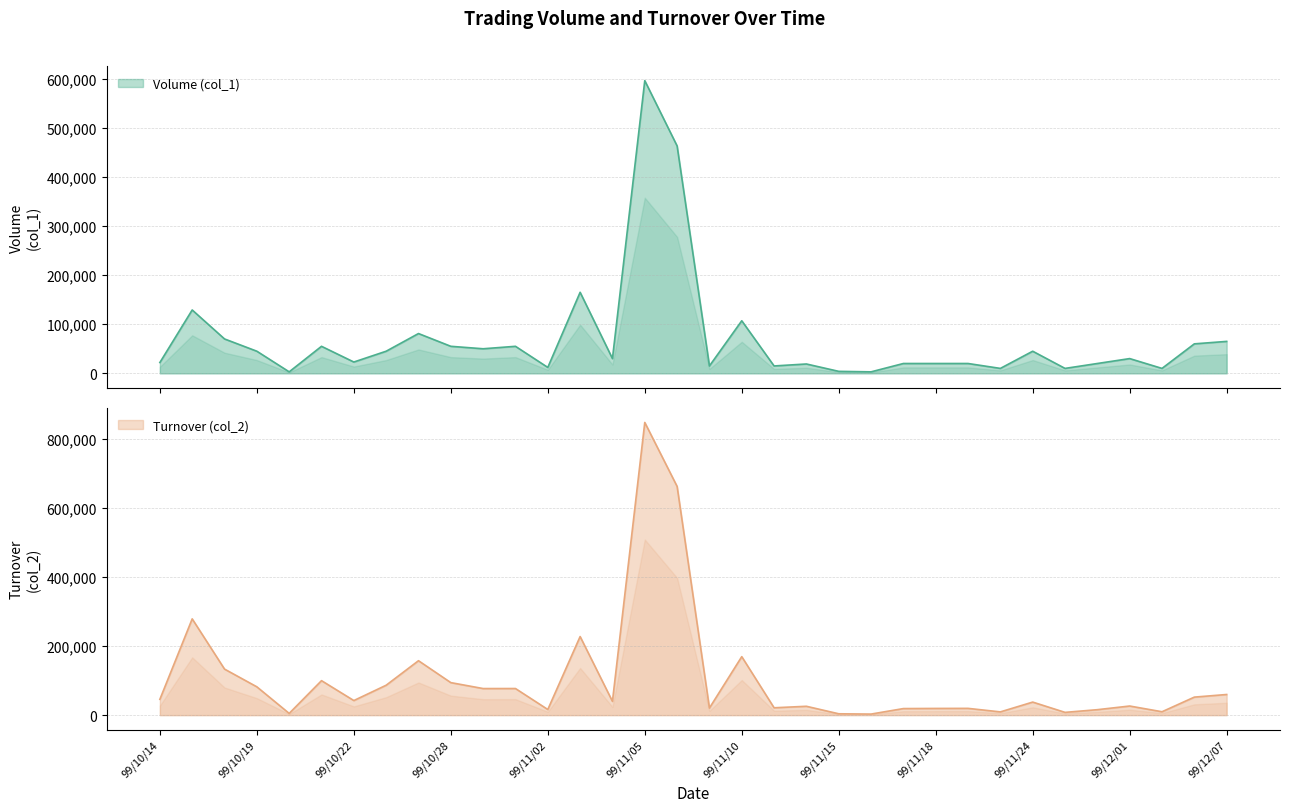

Where is the first local minimum for Volume (col_1)?

99/10/20